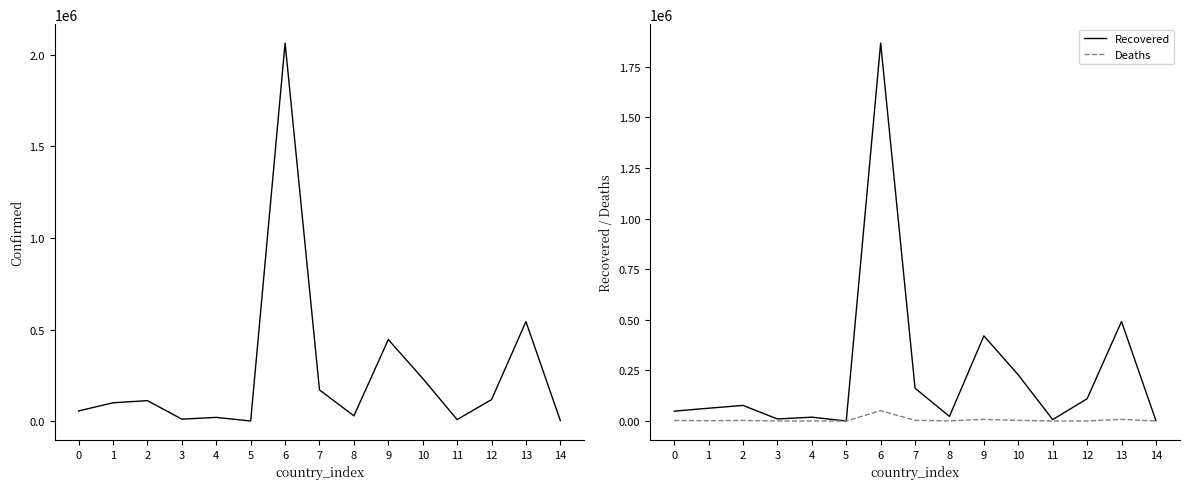

What is the sum of the Recovered values at 2 and 10?

304837